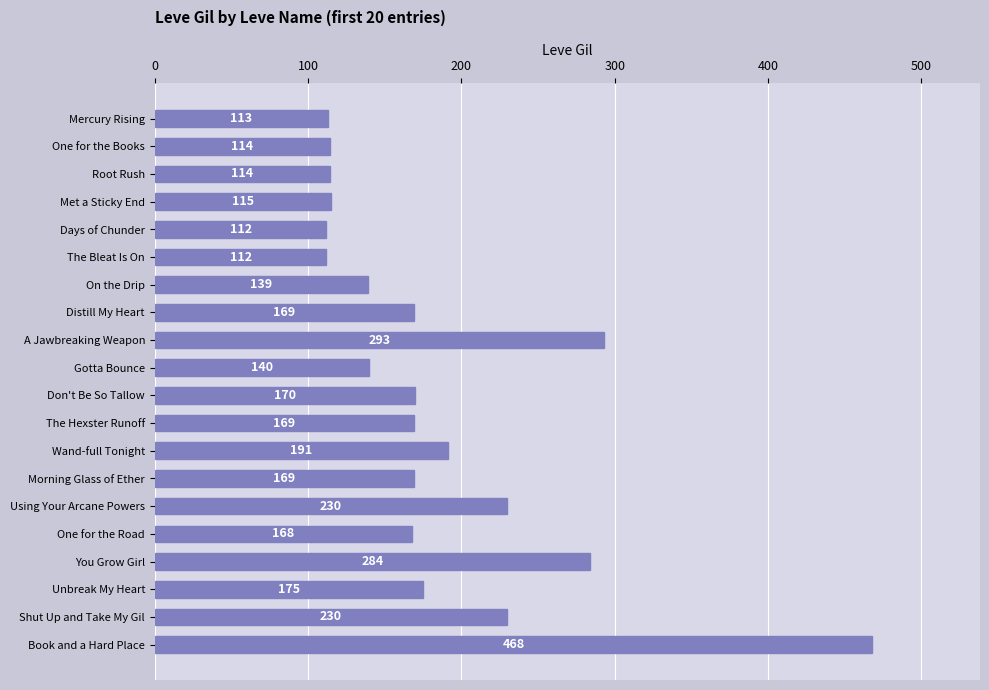

Which has a higher value, Wand-full Tonight or Distill My Heart?

Wand-full Tonight